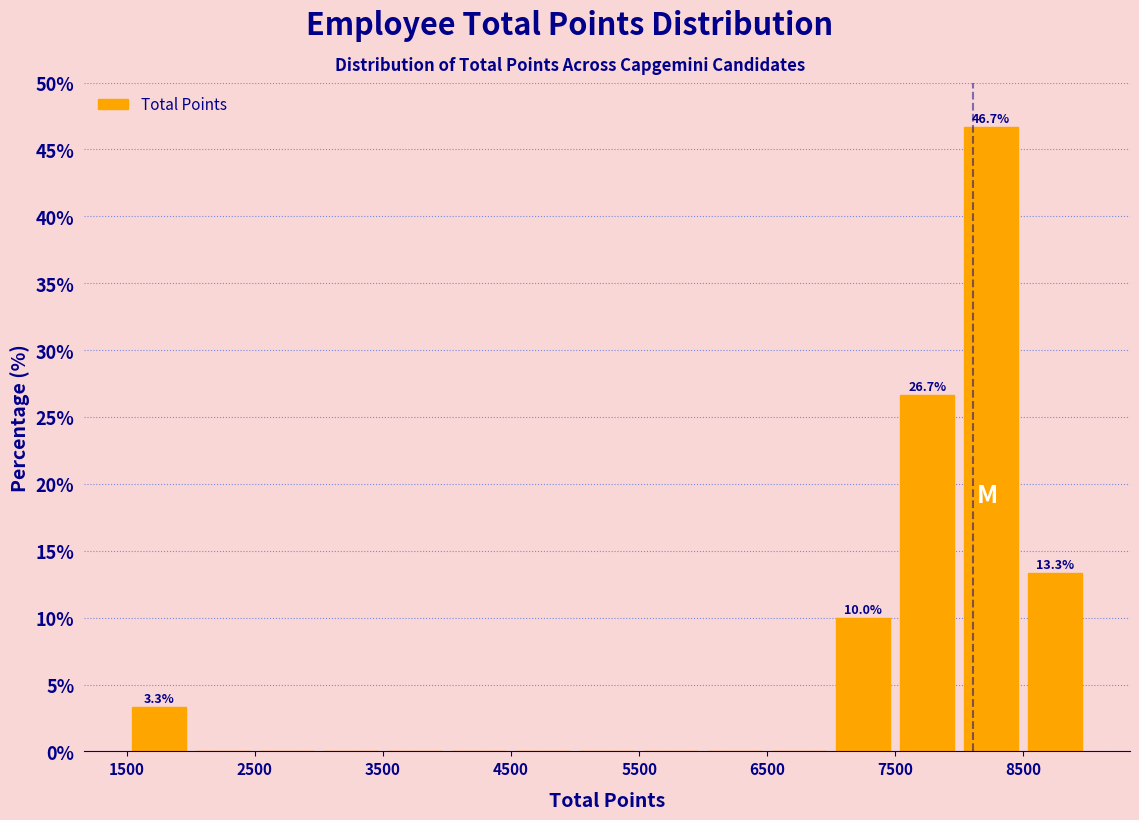

Which range on the x-axis has the tallest bar?

8000 to 8500